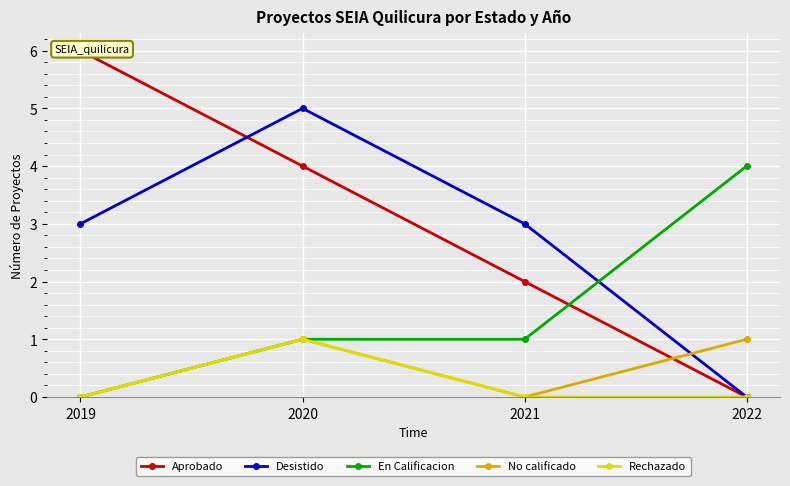

Reading left to right, extract all data points from this chart.

Aprobado: 2019=6	2020=4	2021=2	2022=0
Desistido: 2019=3	2020=5	2021=3	2022=0
En Calificacion: 2019=0	2020=1	2021=1	2022=4
No calificado: 2019=0	2020=1	2021=0	2022=1
Rechazado: 2019=0	2020=1	2021=0	2022=0